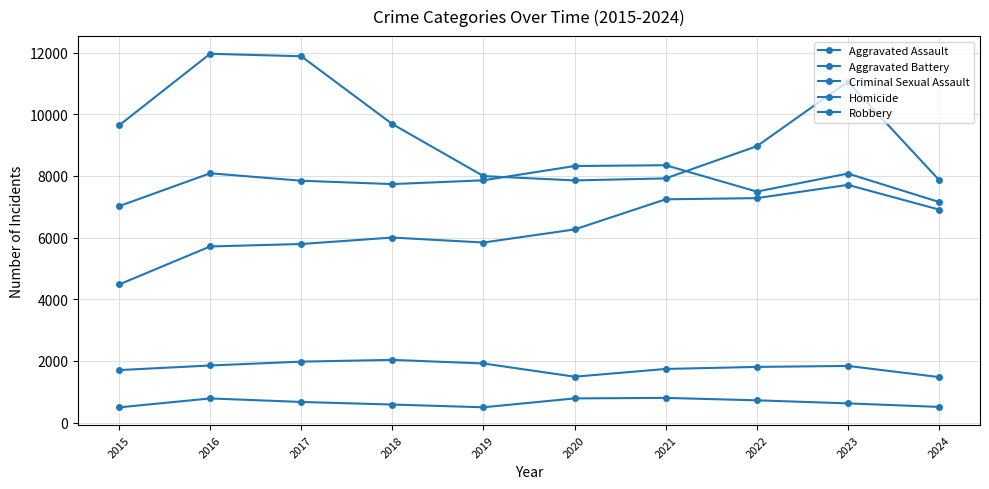

What is the spread (max minus min) of values at 2024?

7361